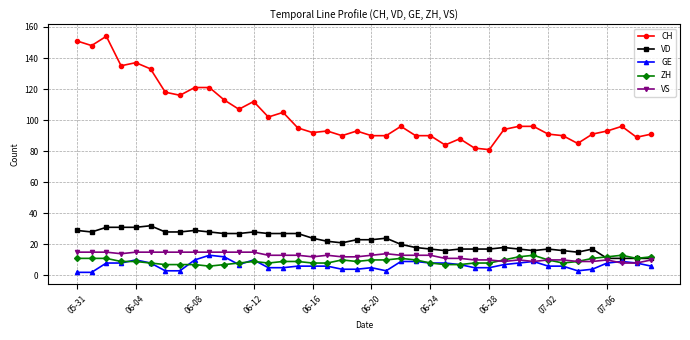

True or false: CH has more than 0 interior local peaks.

True